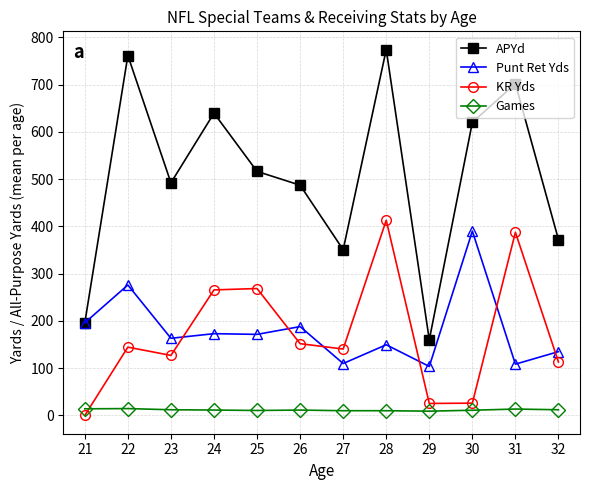

What is the value of the APYd point at the 11th from the left?

702.0